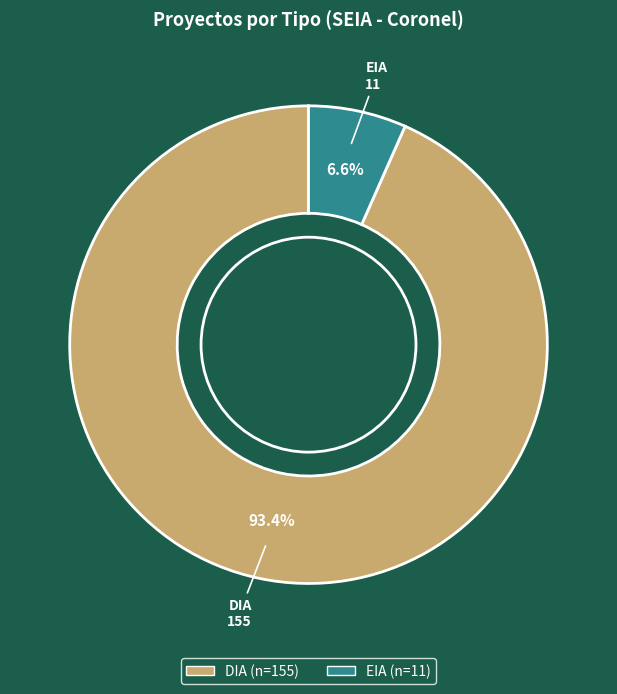

To the nearest percent, what is the difference between the DIA and EIA slice percentages?

87%